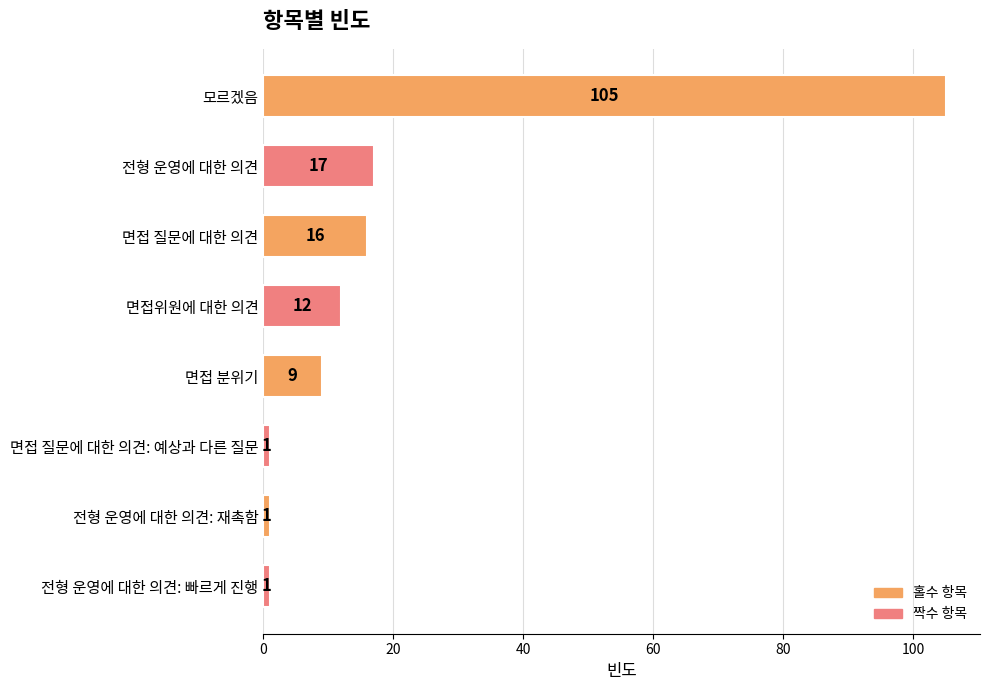

At which label is the value closest to 53?

전형 운영에 대한 의견